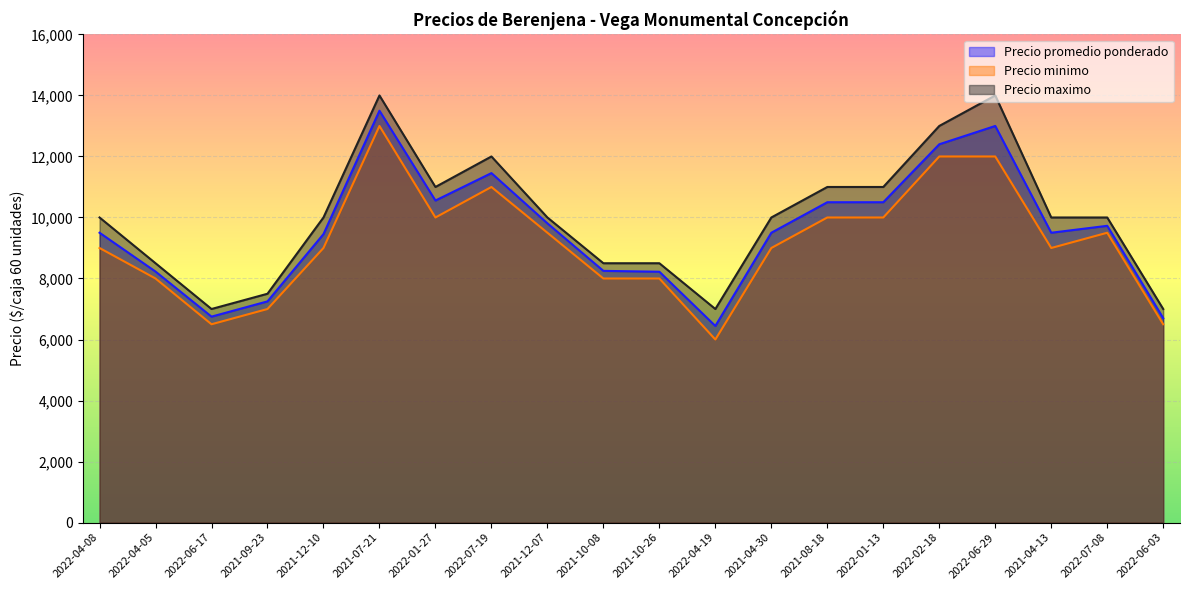

Is the value of Precio promedio ponderado at 2021-04-30 greater than the value of Precio minimo at 2022-01-13?

No